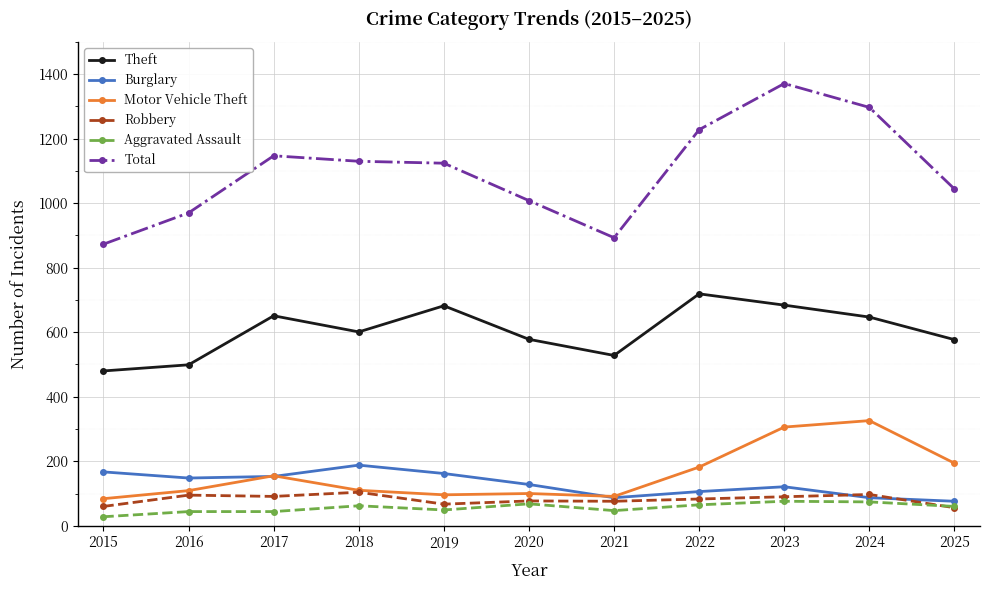

Where is the first local maximum for Motor Vehicle Theft?

2017